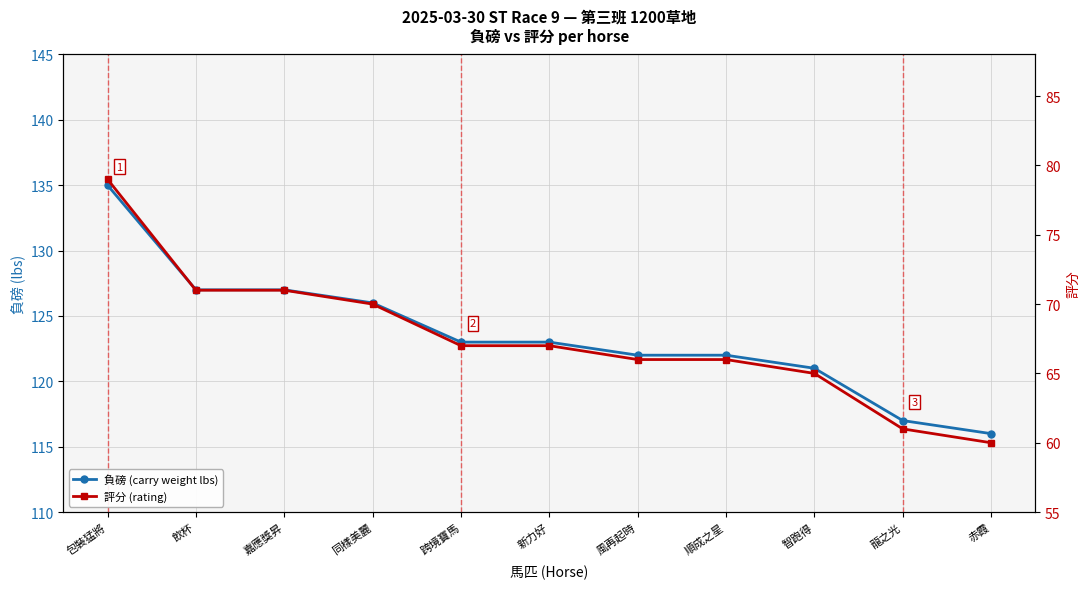

Between 風再起時 and 順成之星, which series saw the biggest shift?

負磅 (carry weight lbs)